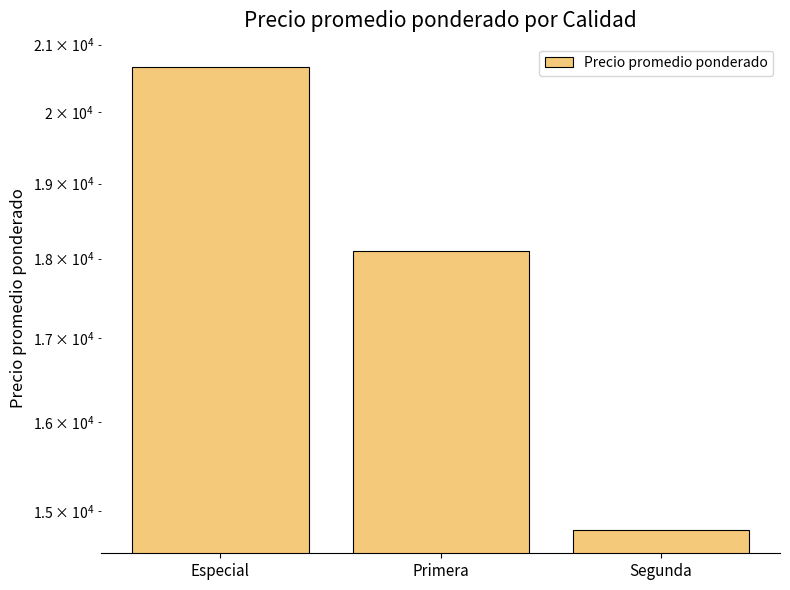

What is the approximate value at Segunda?

14800